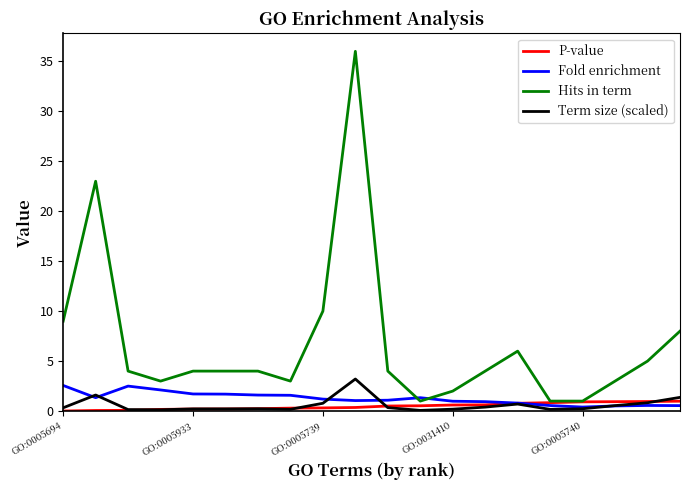

Which series has the largest total across all categories?

Hits in term